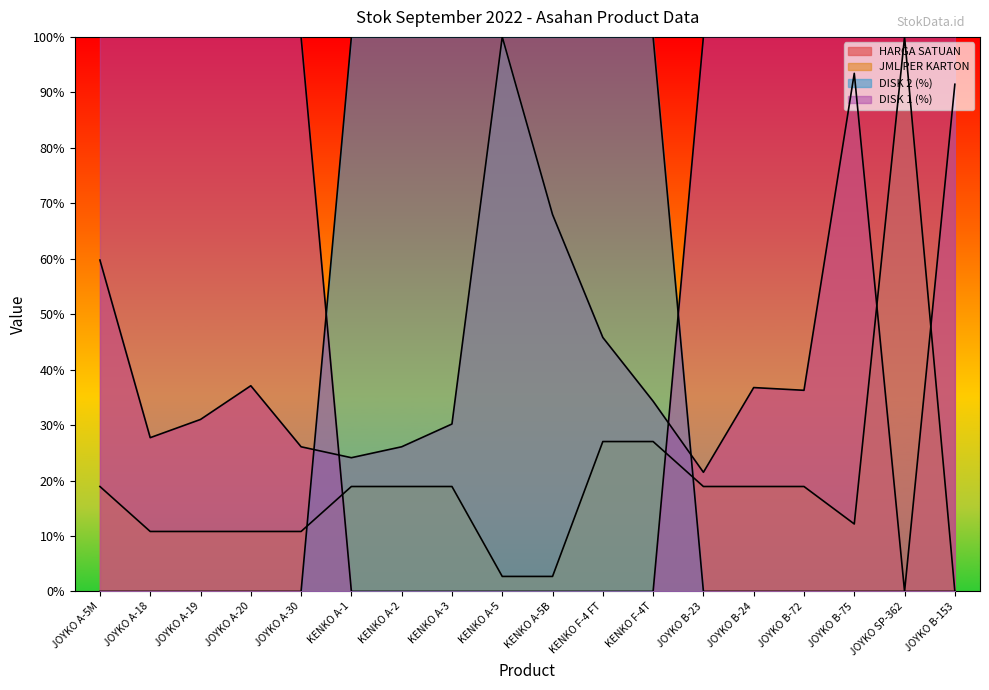

Reading left to right, transcribe all the data shown in this chart.

HARGA SATUAN: JOYKO A-5M=0.6	JOYKO A-18=0.3	JOYKO A-19=0.3	JOYKO A-20=0.4	JOYKO A-30=0.3	KENKO A-1=0.2	KENKO A-2=0.3	KENKO A-3=0.3	KENKO A-5=1.0	KENKO A-5B=0.7	KENKO F-4 FT=0.5	KENKO F-4T=0.3	JOYKO B-23=0.2	JOYKO B-24=0.4	JOYKO B-72=0.4	JOYKO B-75=0.9	JOYKO SP-362=0.0	JOYKO B-153=0.9
JML PER KARTON: JOYKO A-5M=0.2	JOYKO A-18=0.1	JOYKO A-19=0.1	JOYKO A-20=0.1	JOYKO A-30=0.1	KENKO A-1=0.2	KENKO A-2=0.2	KENKO A-3=0.2	KENKO A-5=0.0	KENKO A-5B=0.0	KENKO F-4 FT=0.3	KENKO F-4T=0.3	JOYKO B-23=0.2	JOYKO B-24=0.2	JOYKO B-72=0.2	JOYKO B-75=0.1	JOYKO SP-362=1.0	JOYKO B-153=0.0
DISK 2 (%): JOYKO A-5M=1.0	JOYKO A-18=1.0	JOYKO A-19=1.0	JOYKO A-20=1.0	JOYKO A-30=1.0	KENKO A-1=0.0	KENKO A-2=0.0	KENKO A-3=0.0	KENKO A-5=0.0	KENKO A-5B=0.0	KENKO F-4 FT=0.0	KENKO F-4T=0.0	JOYKO B-23=1.0	JOYKO B-24=1.0	JOYKO B-72=1.0	JOYKO B-75=1.0	JOYKO SP-362=1.0	JOYKO B-153=1.0
DISK 1 (%): JOYKO A-5M=0.0	JOYKO A-18=0.0	JOYKO A-19=0.0	JOYKO A-20=0.0	JOYKO A-30=0.0	KENKO A-1=1.0	KENKO A-2=1.0	KENKO A-3=1.0	KENKO A-5=1.0	KENKO A-5B=1.0	KENKO F-4 FT=1.0	KENKO F-4T=1.0	JOYKO B-23=0.0	JOYKO B-24=0.0	JOYKO B-72=0.0	JOYKO B-75=0.0	JOYKO SP-362=0.0	JOYKO B-153=0.0